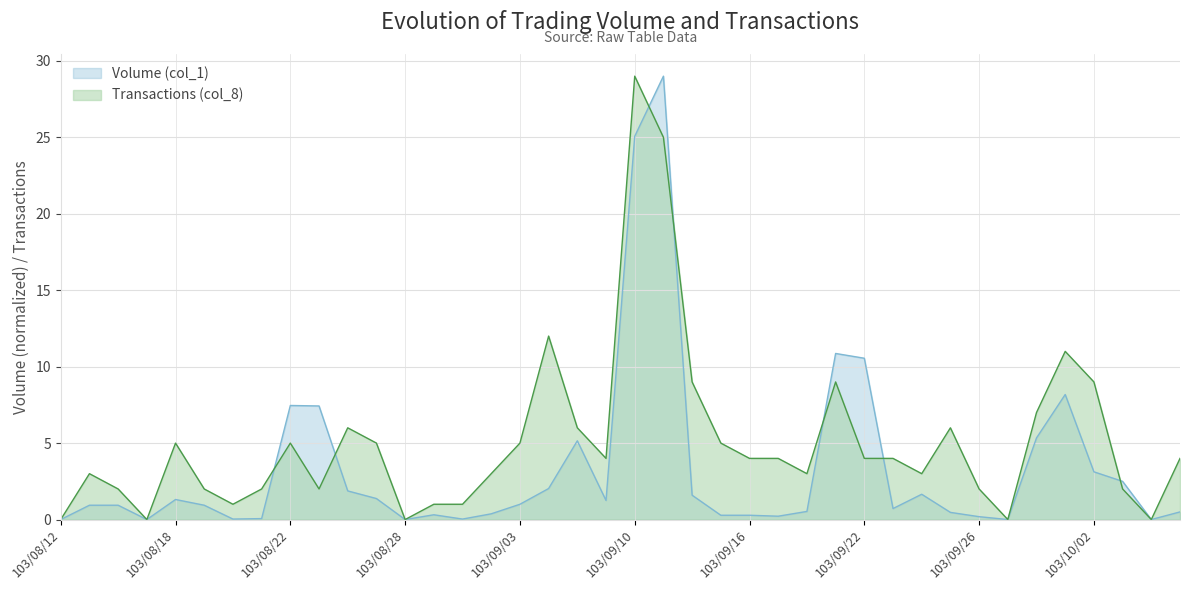

True or false: Volume (col_1) has more than 1 points higher than both neighbors.

True